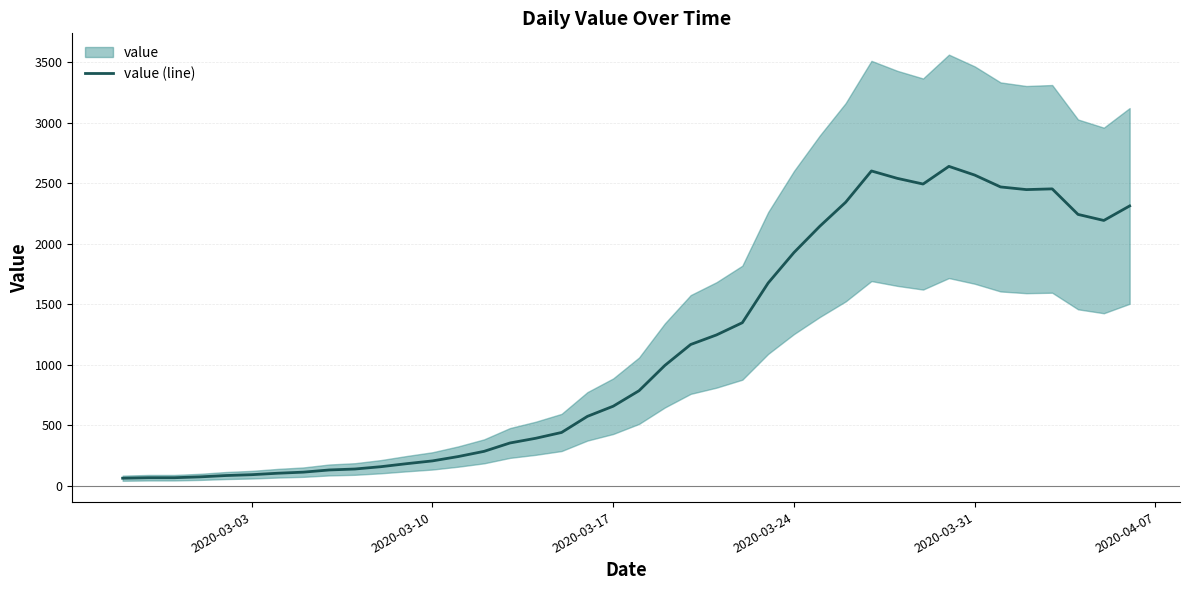

The value of value (line) at 2020-03-31 is 3648. True or false?

False